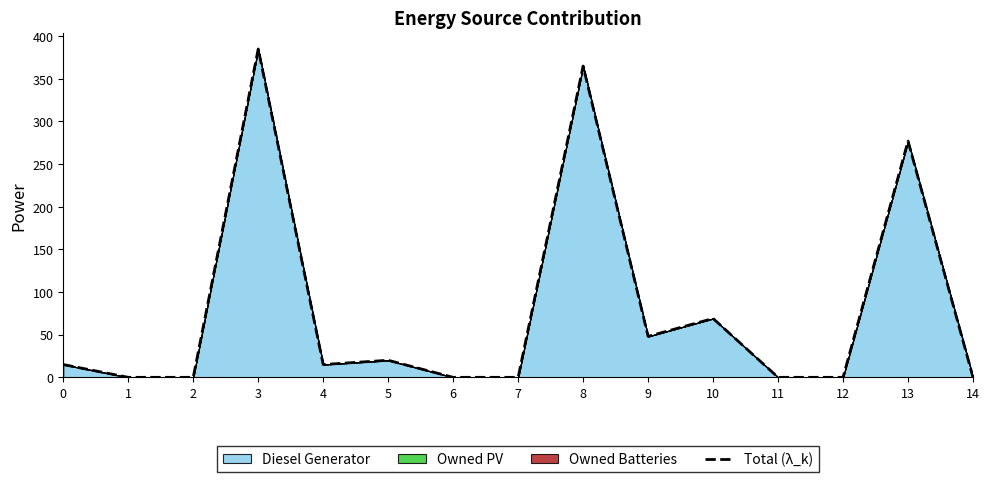

The value at 9 is 48. True or false?

True